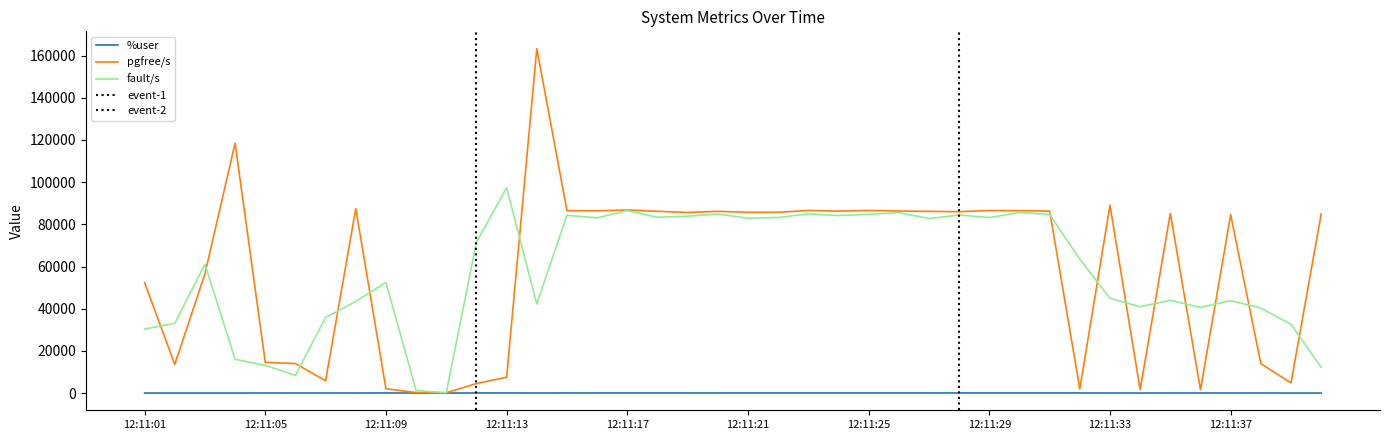

True or false: fault/s has more than 0 points higher than both neighbors.

True